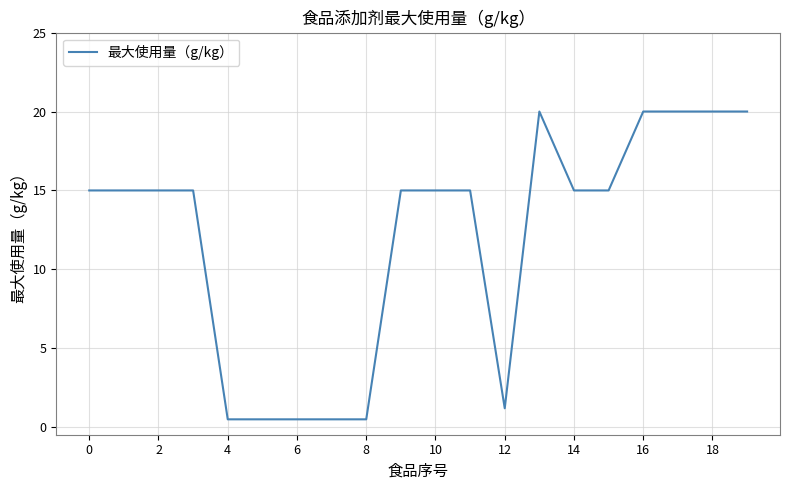

What is the difference between the maximum and minimum values?

19.5